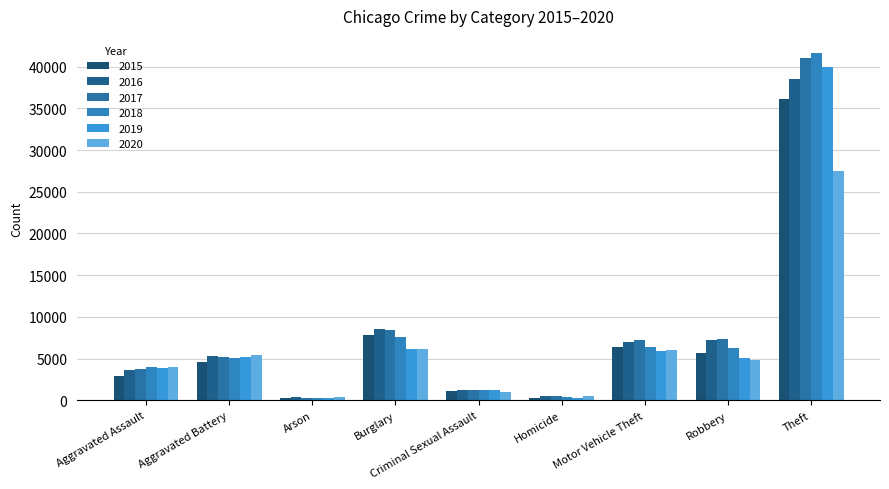

What is the value of the 2016 bar at the 2nd from the left?

5299